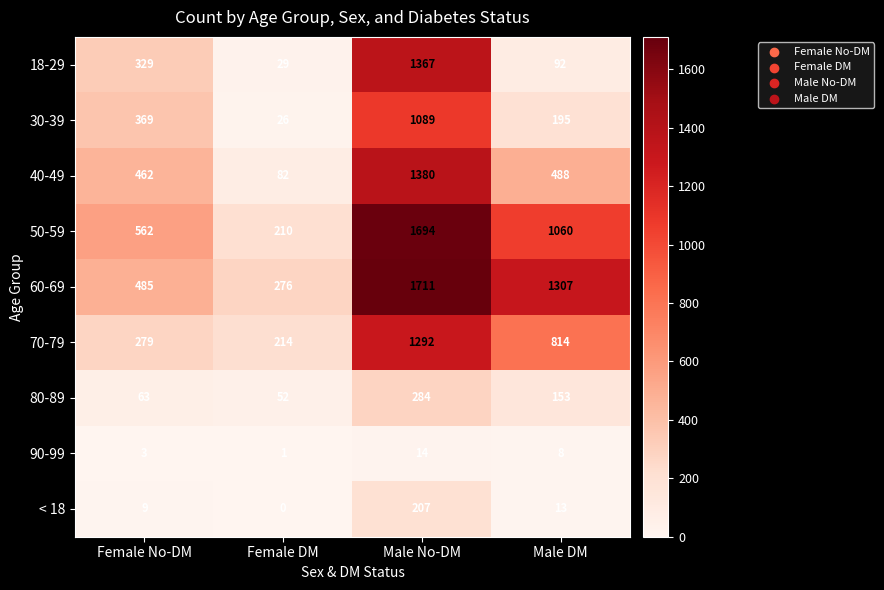

The value of 30-39 at Male DM is 195. True or false?

True